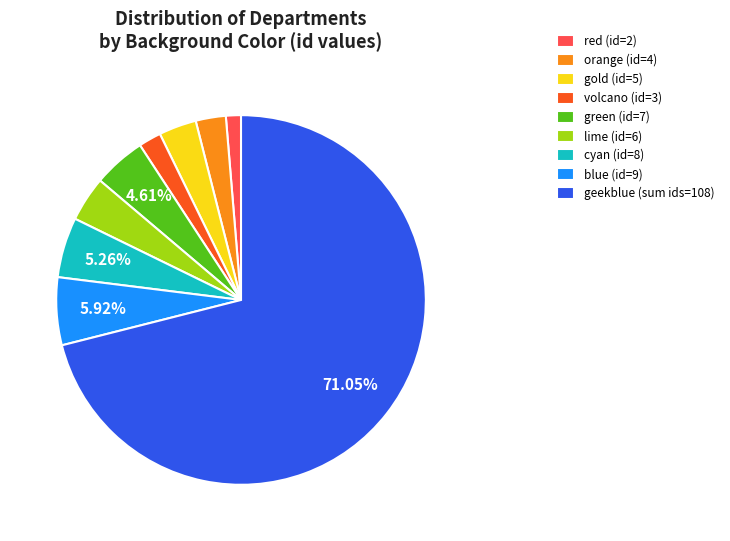

To the nearest percent, what percentage of the pie is lime?

4%